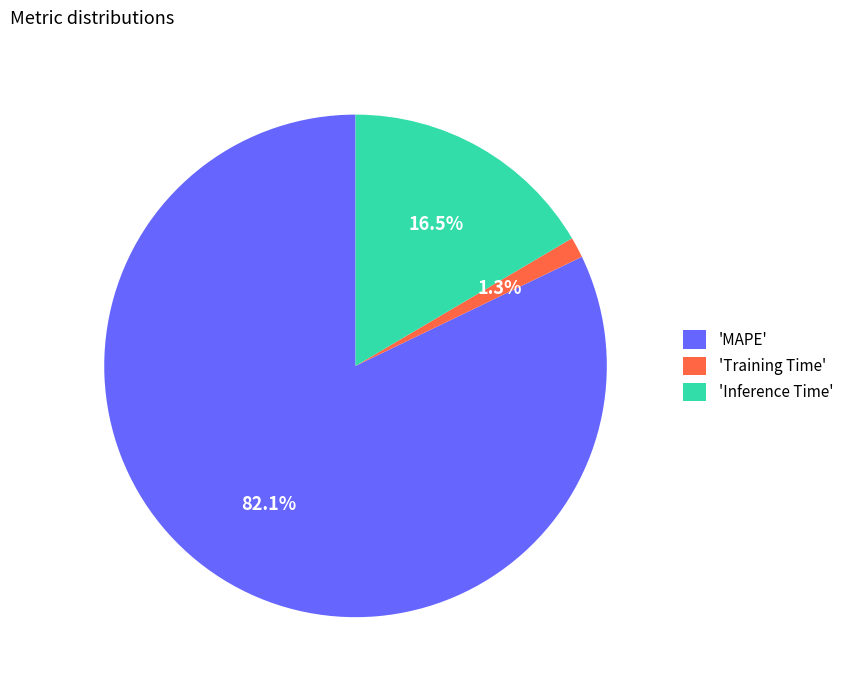

Rank the categories by value from highest to lowest.

'MAPE', 'Inference Time', 'Training Time'